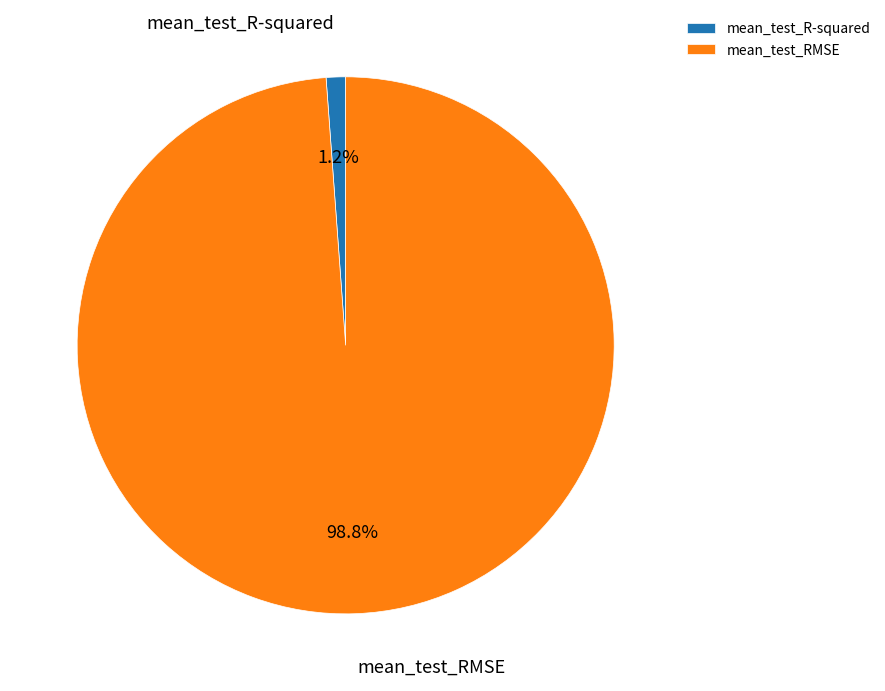

To the nearest percent, what portion does mean_test_RMSE represent?

99%